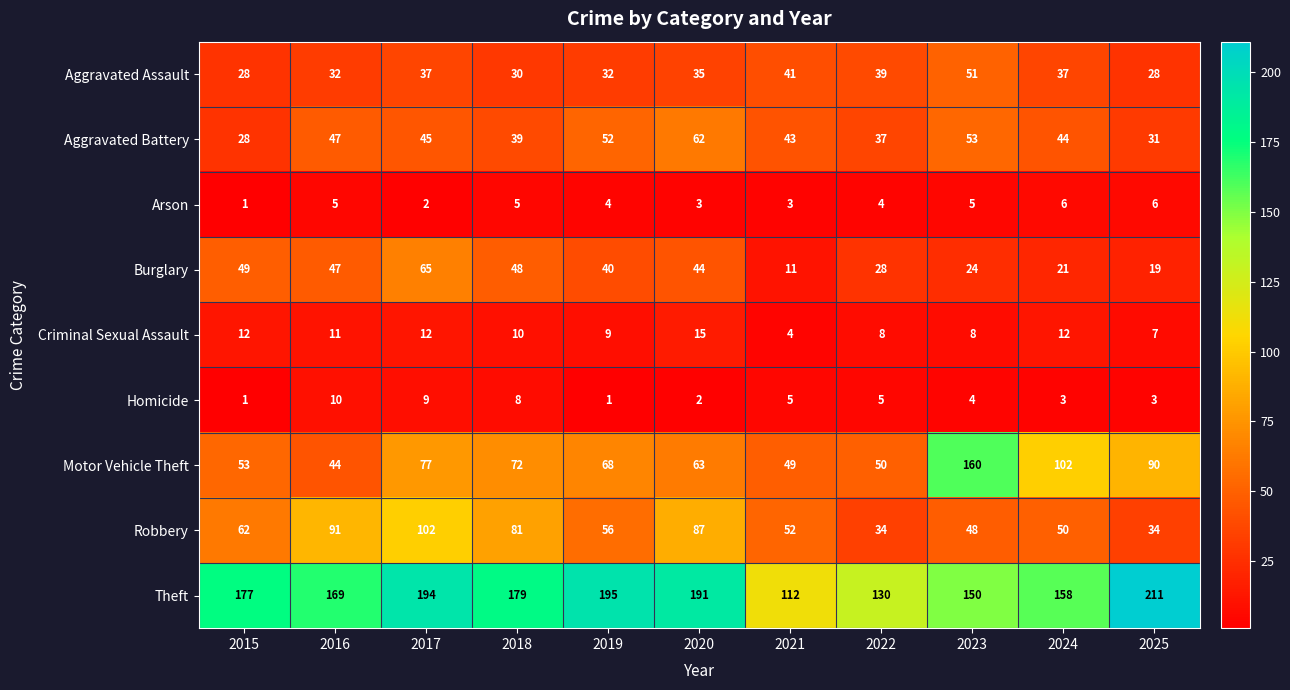

How many series are shown in this chart?

9